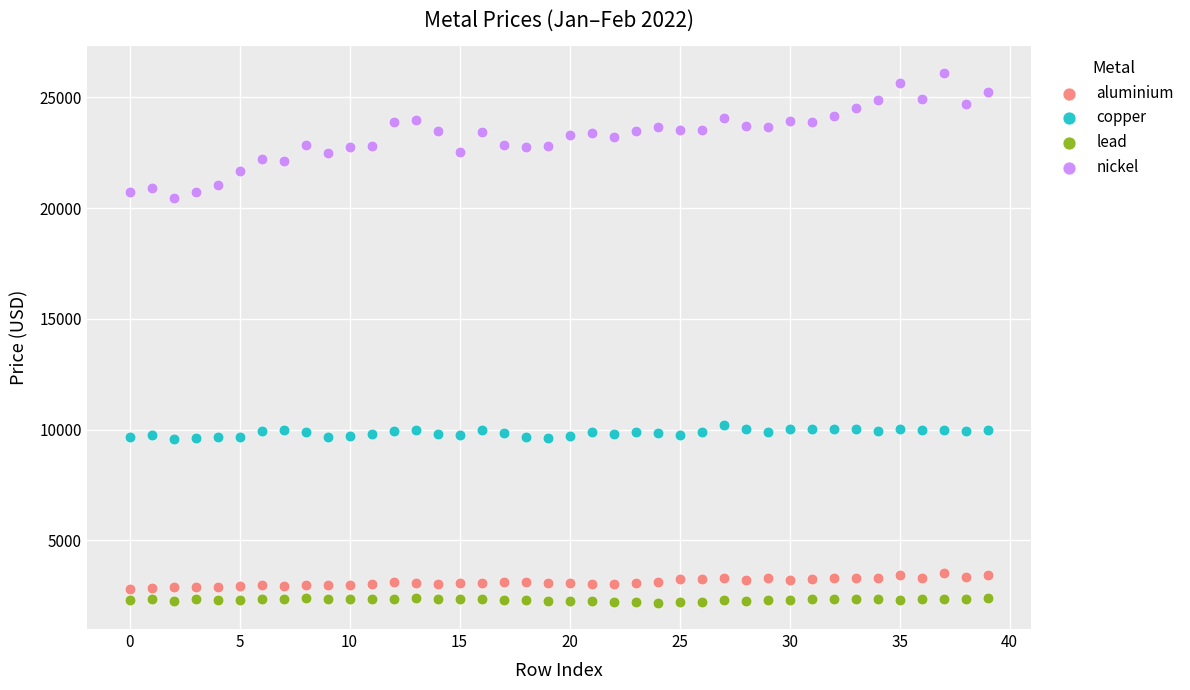

Which series has the largest Y range (max minus min)?

nickel